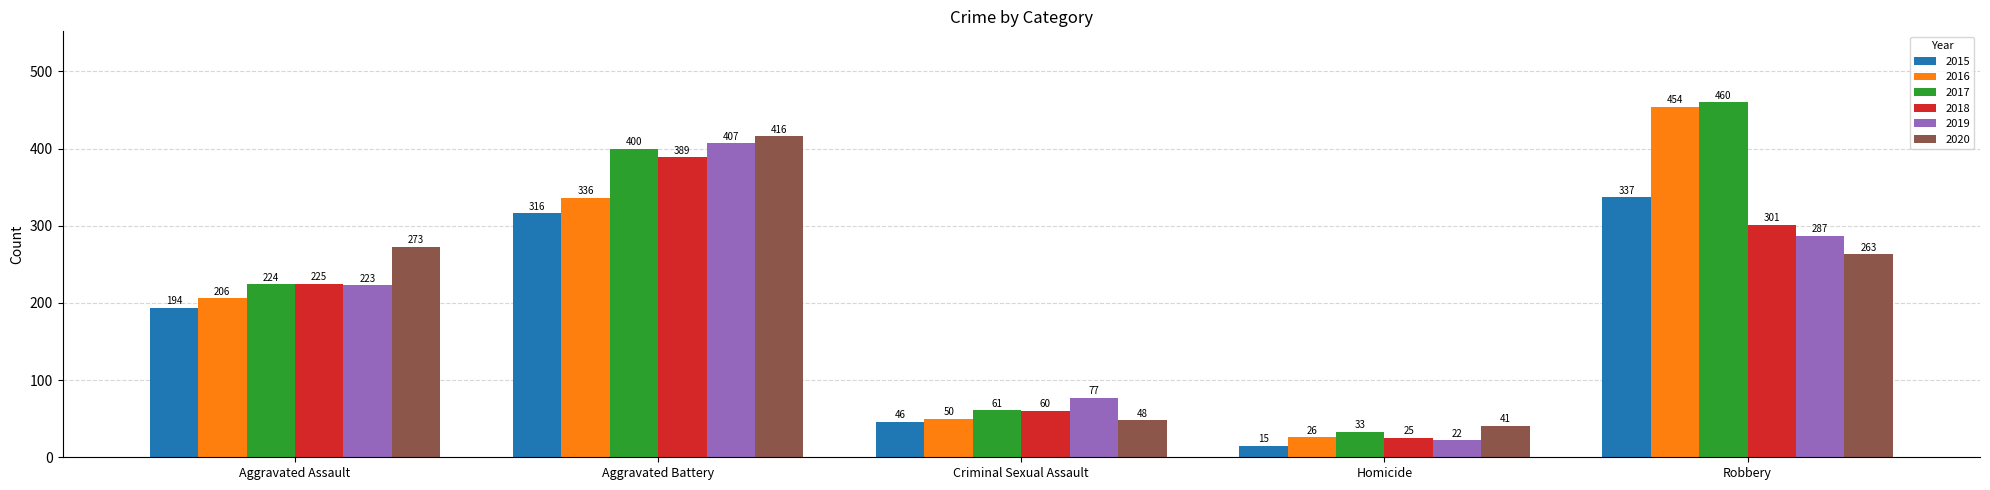

Reading left to right, transcribe all the data shown in this chart.

2015: 194	316	46	15	337
2016: 206	336	50	26	454
2017: 224	400	61	33	460
2018: 225	389	60	25	301
2019: 223	407	77	22	287
2020: 273	416	48	41	263